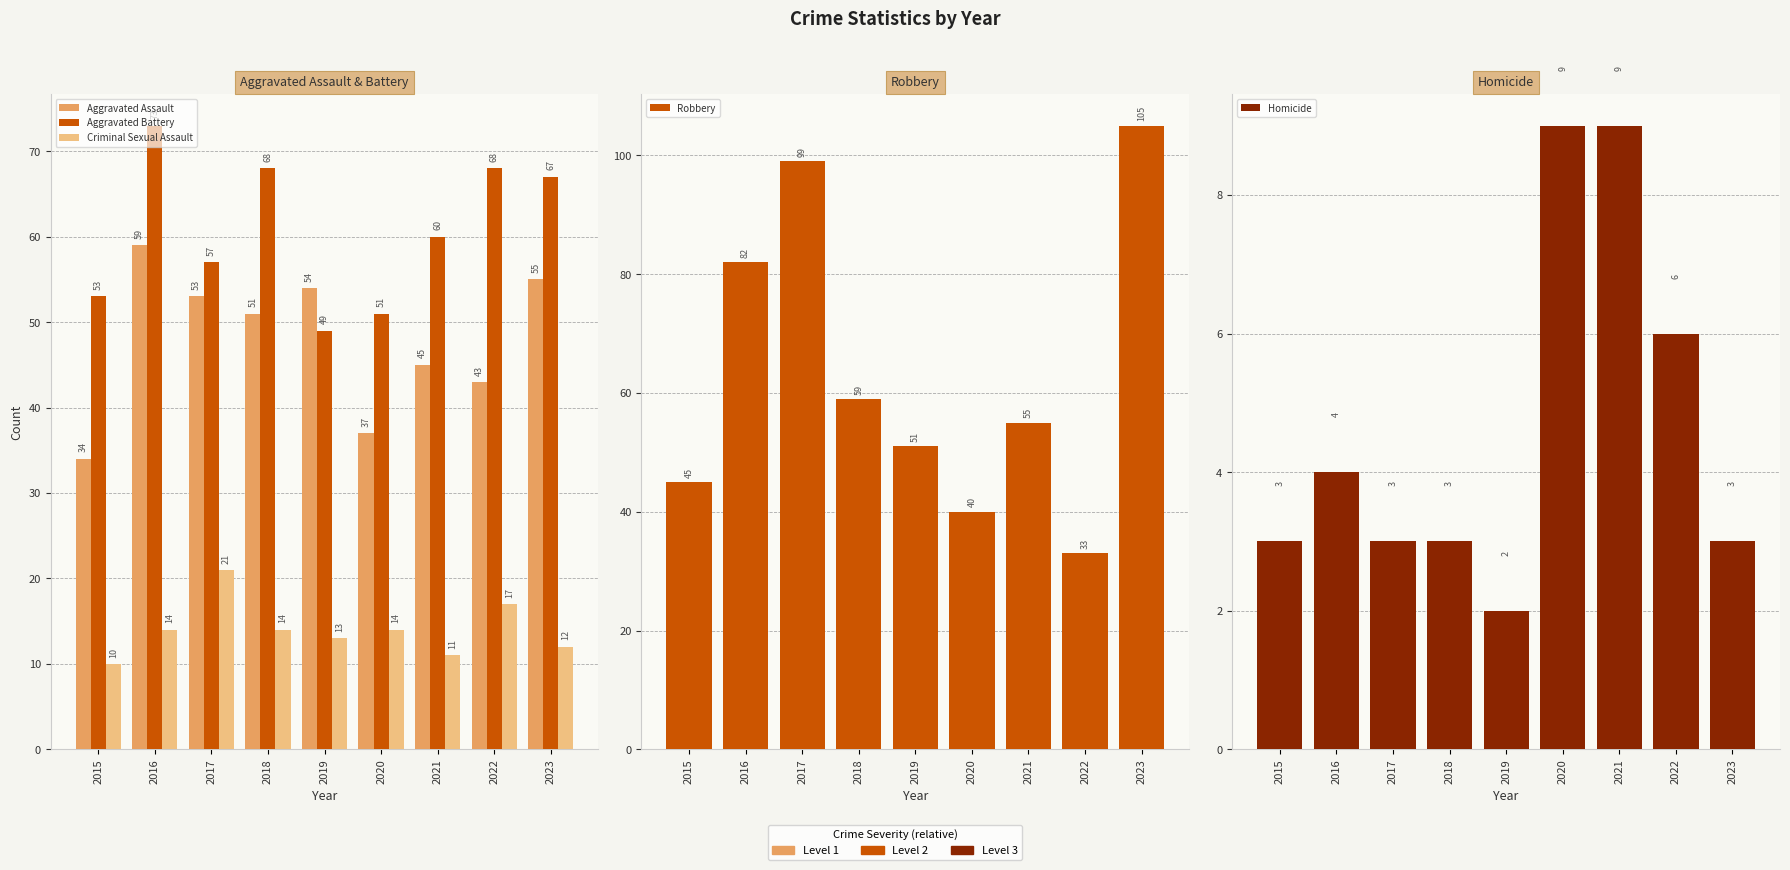

Does the chart contain any negative values?

No